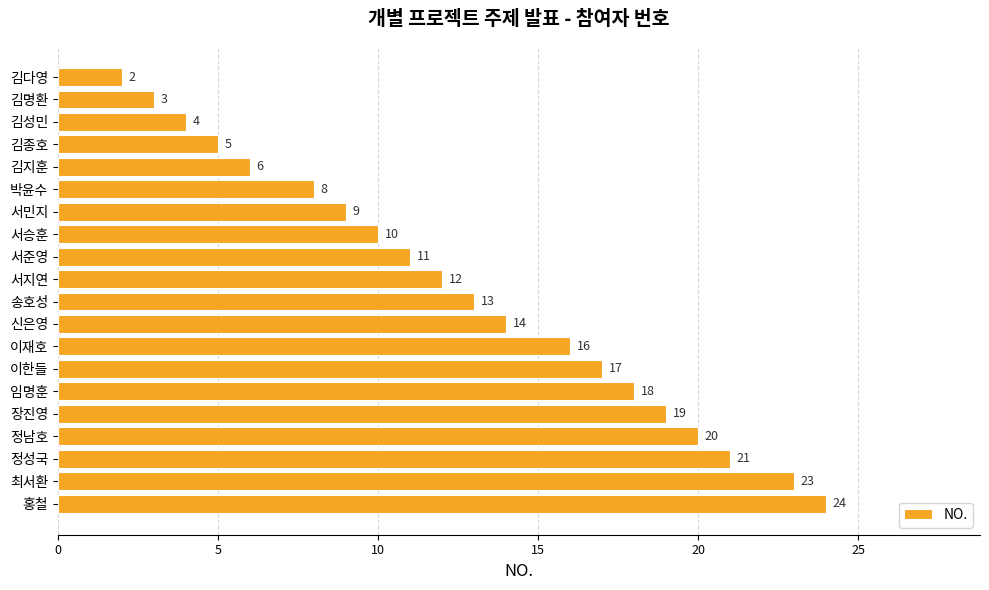

Is it true that the value at 서승훈 is 10?

True